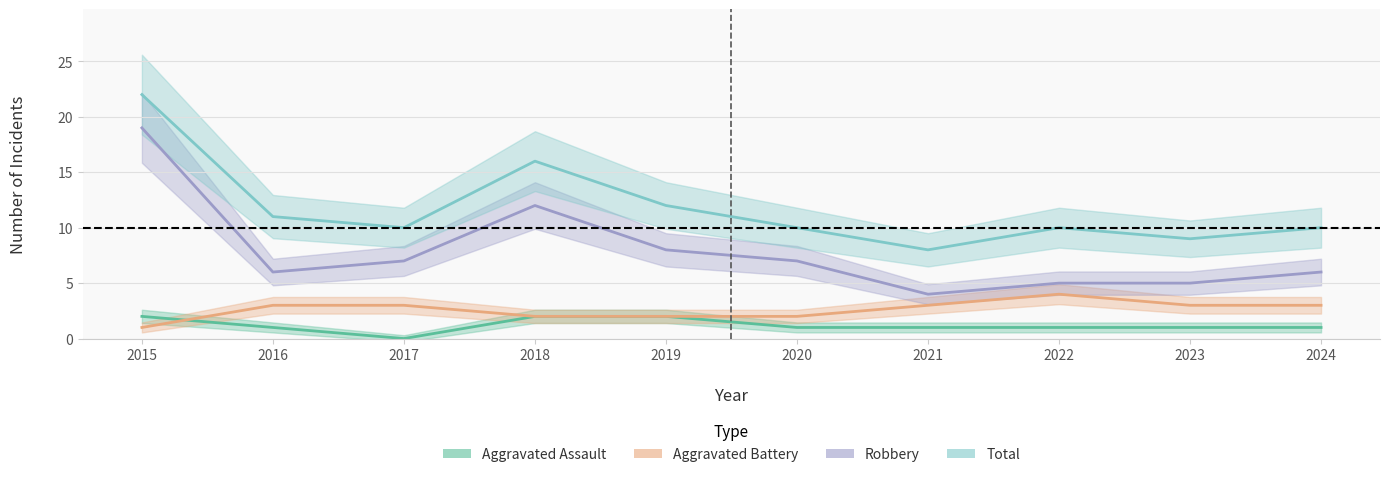

What is the value of the Total point at the 2nd from the left?

11